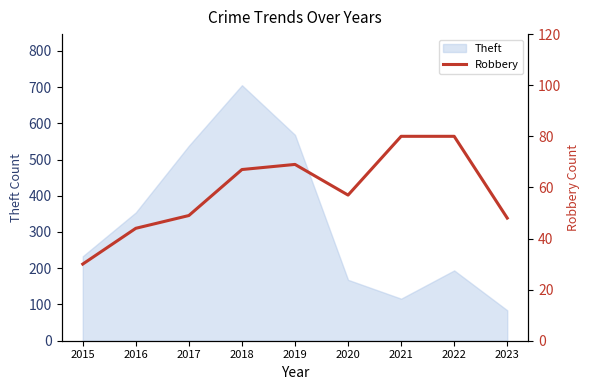

How many interior local peaks (higher than both neighbors) does the data have?

1